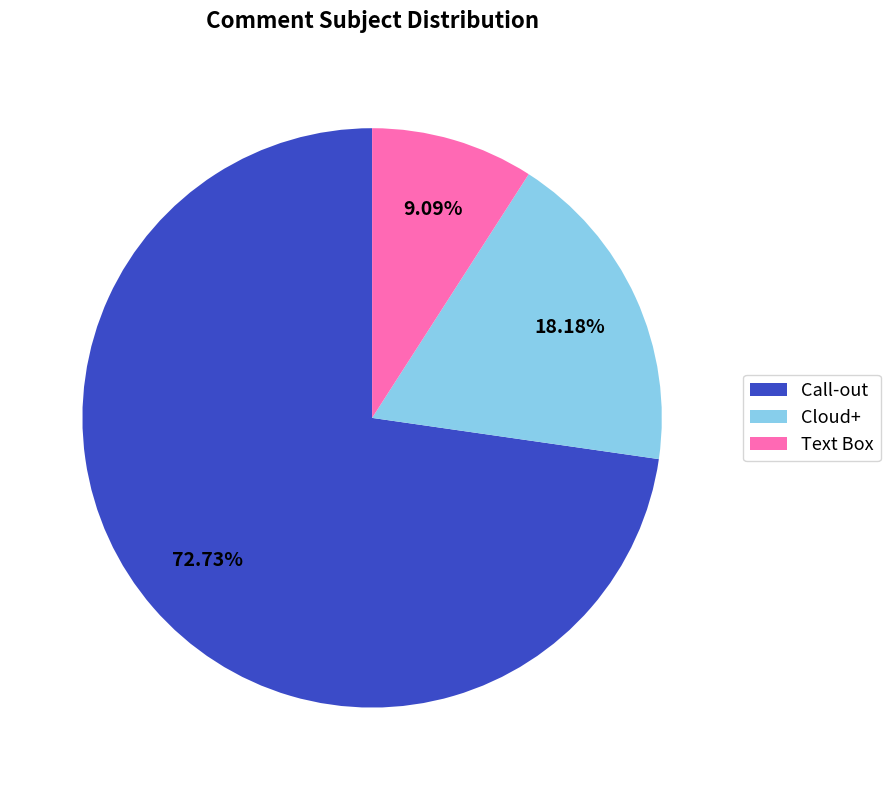

To the nearest percent, what is the average slice percentage?

33%